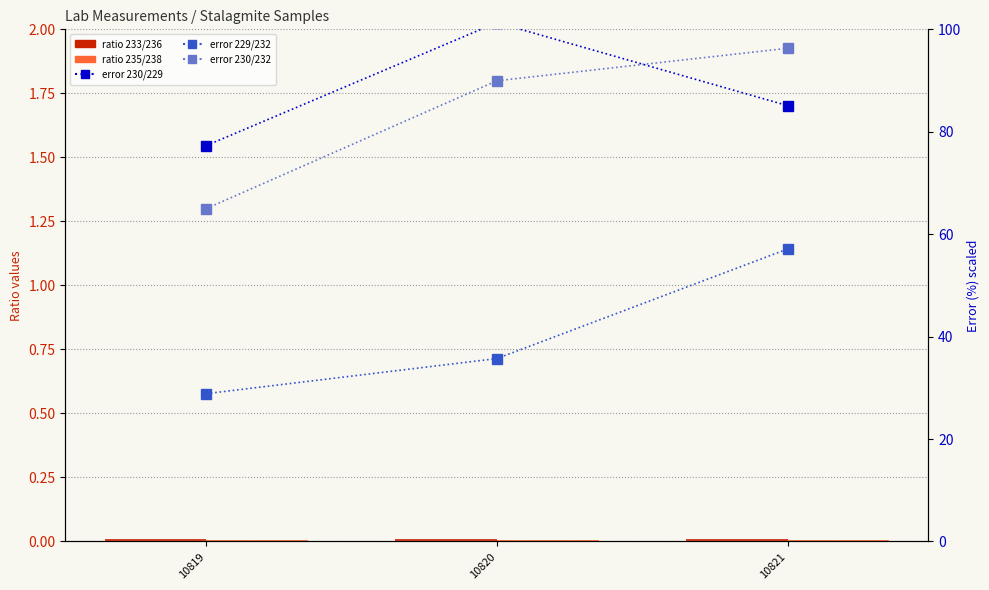

The value of Ratio 235/238 at 10819 is 0.0. True or false?

False